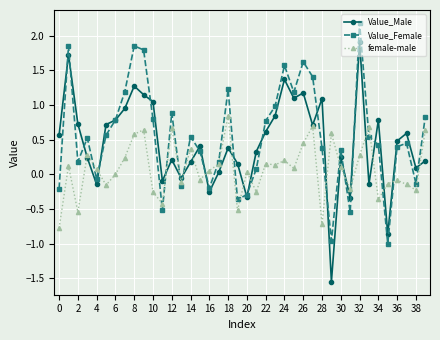

How many interior local peaks does the Value_Female series have?

11